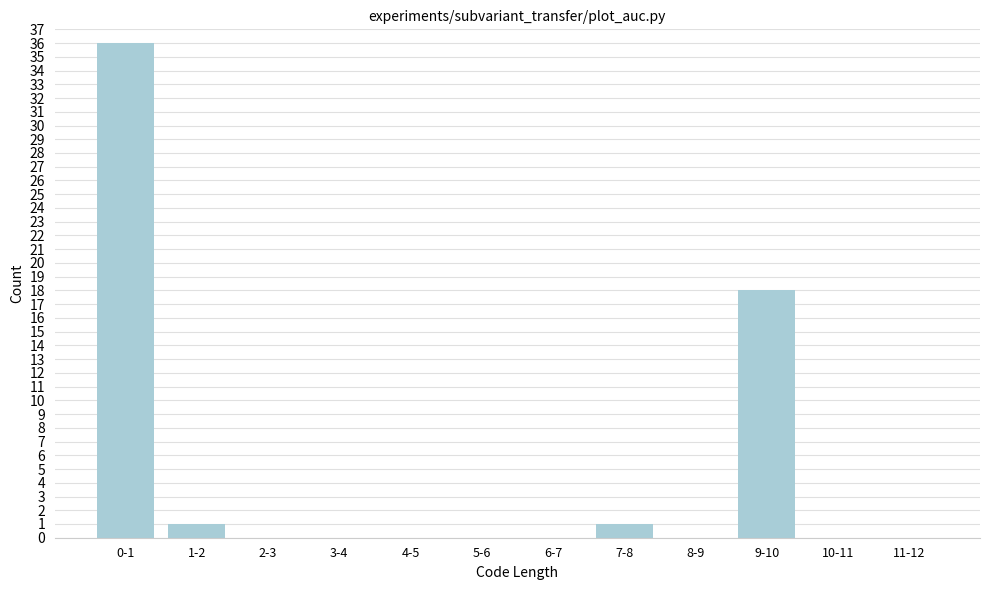

Reading left to right, transcribe all the data shown in this chart.

0-1=36	1-2=1	2-3=0	3-4=0	4-5=0	5-6=0	6-7=0	7-8=1	8-9=0	9-10=18	10-11=0	11-12=0